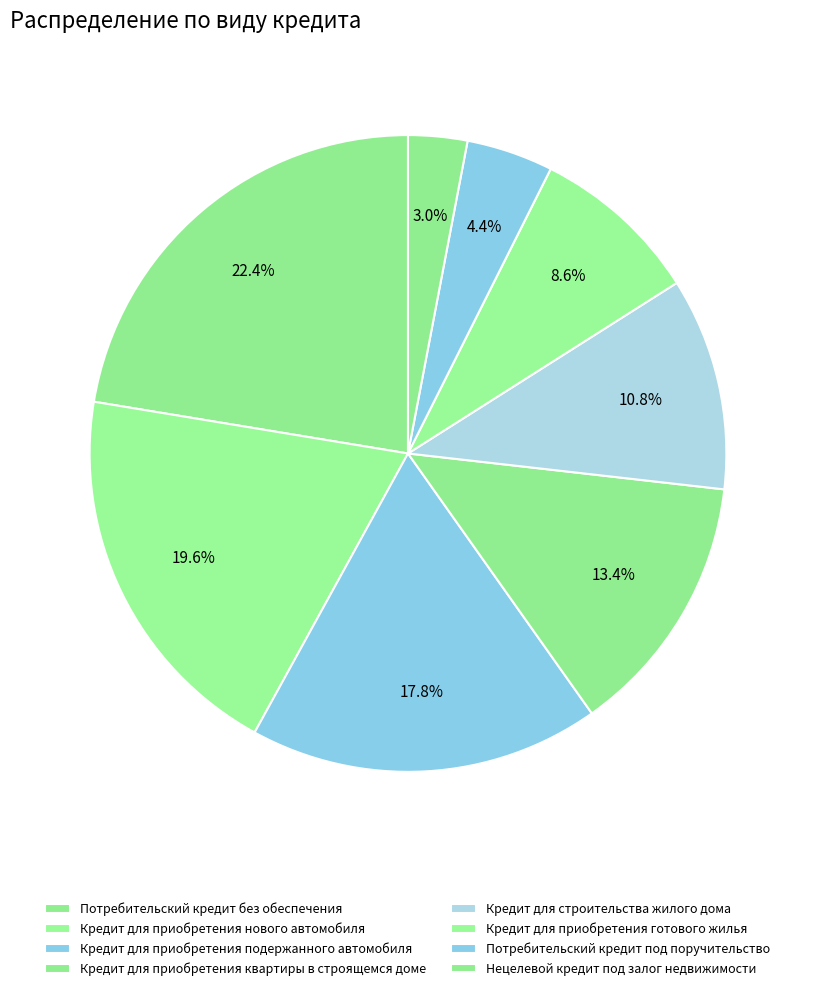

How many segments does this pie chart have?

8